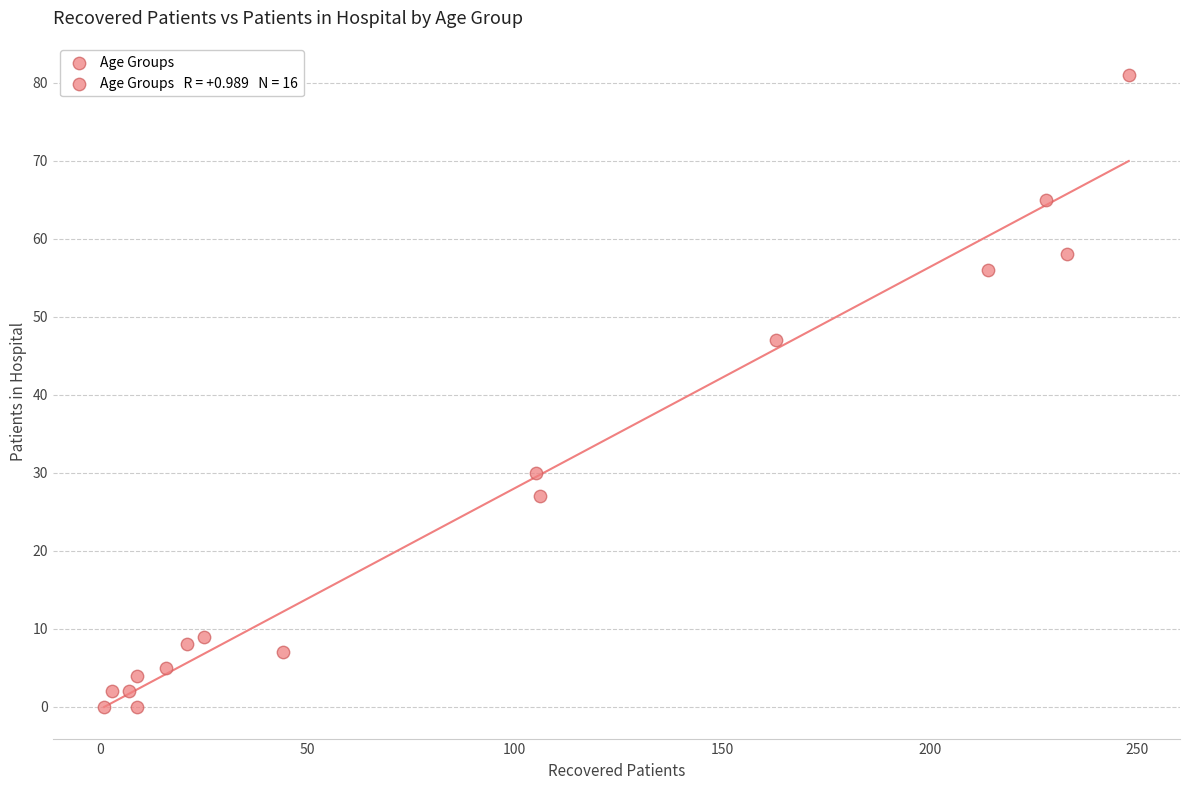

What is the range of X values (max minus min)?

247